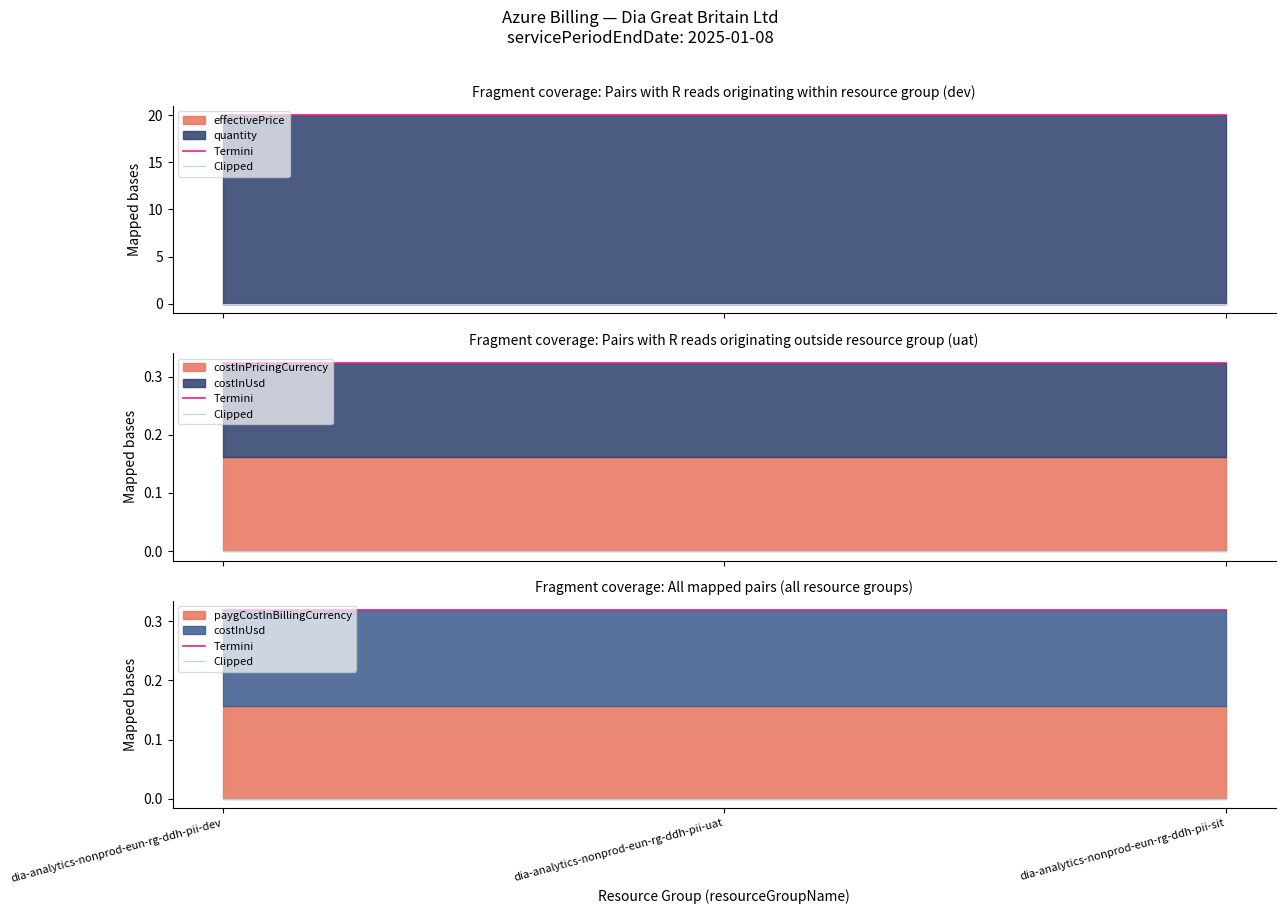

At dia-analytics-nonprod-eun-rg-ddh-pii-sit, list the series in order from largest to smallest.

Termini, Clipped